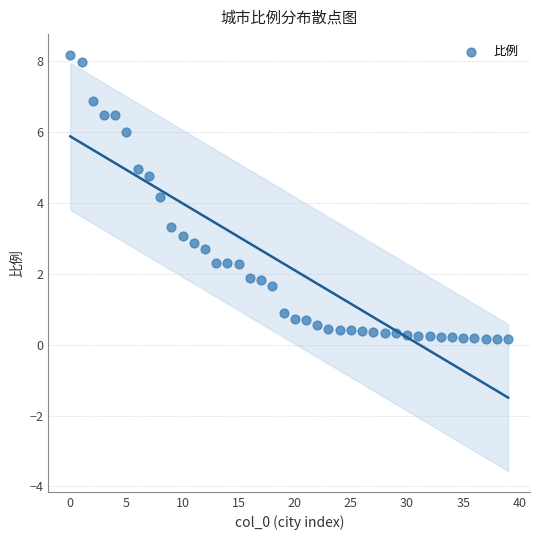

What is the range of Y values (max minus min)?

8.0